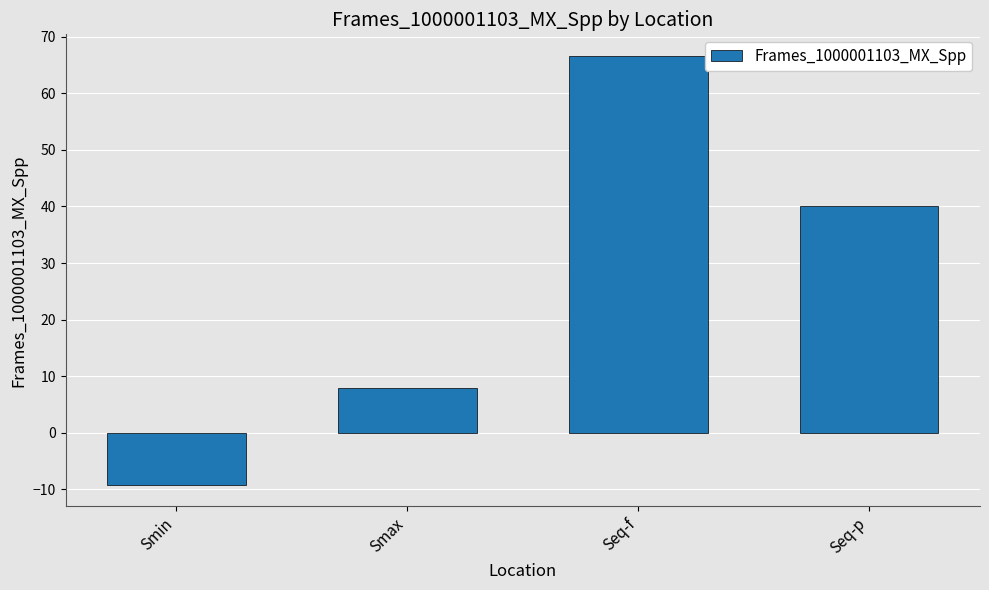

What is the minimum value shown in the chart?

-9.2